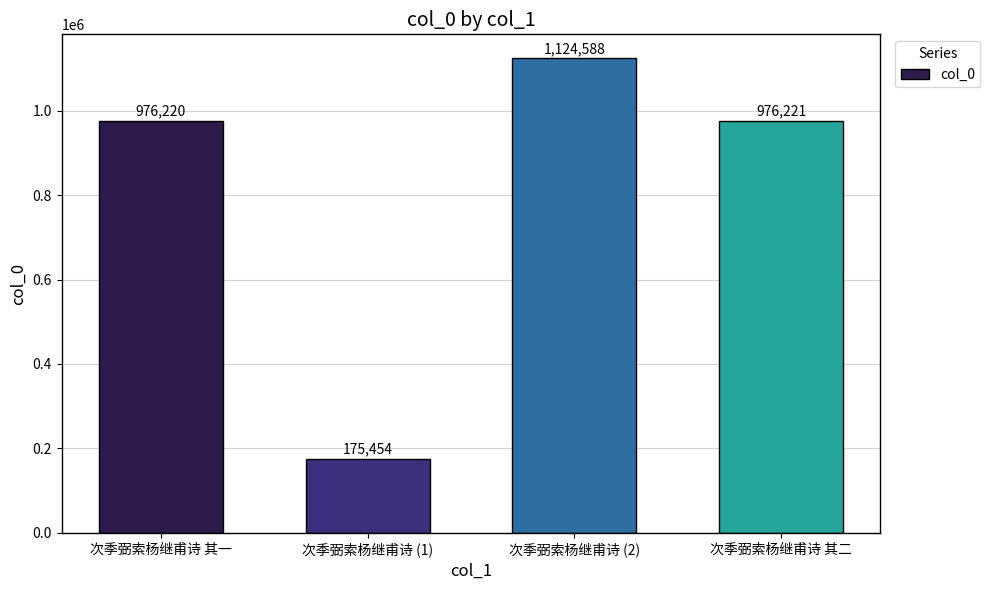

How many data points are less than 976221?

2